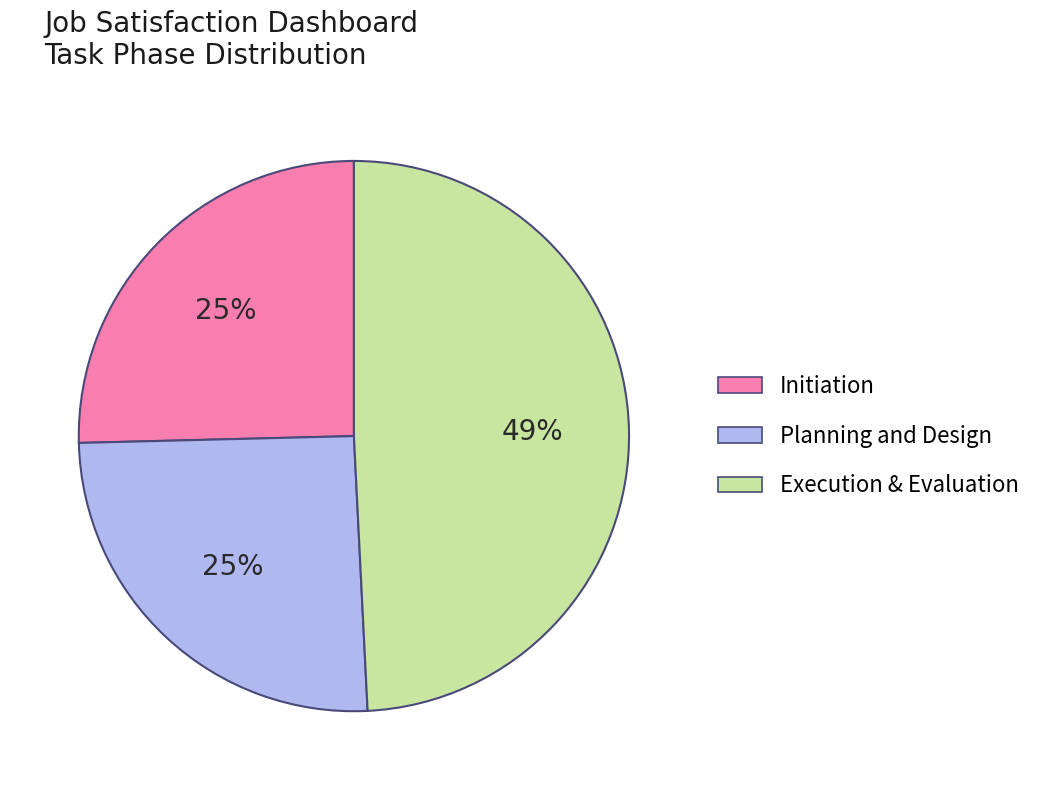

Is there a majority slice in this chart?

No